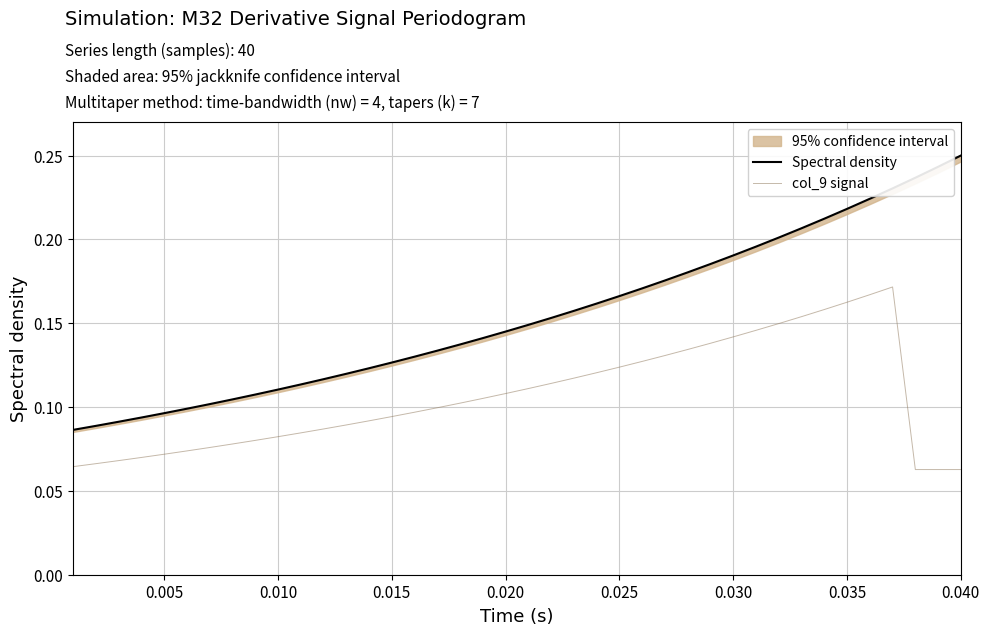

What is the sum of all col_9 signal values?

4.2